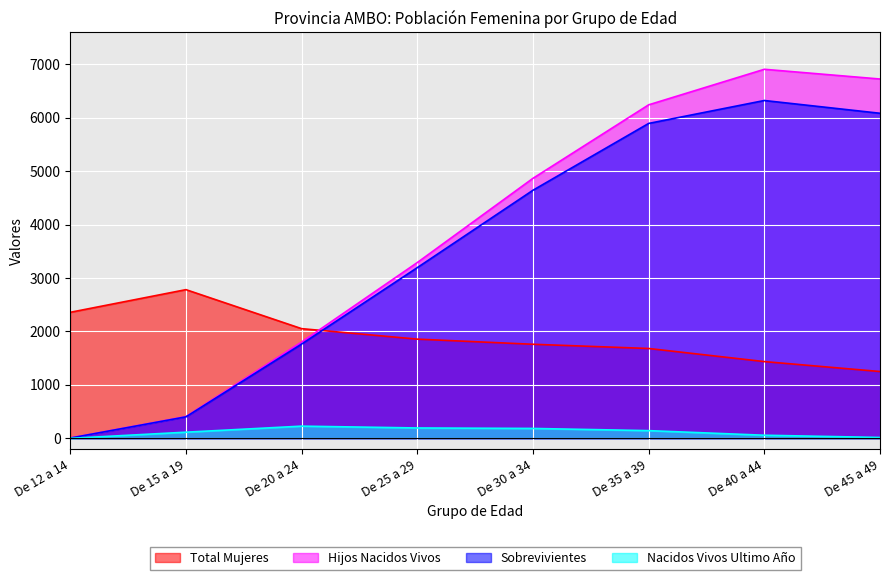

Is it true that Sobrevivientes equals 572 at De 15 a 19?

False